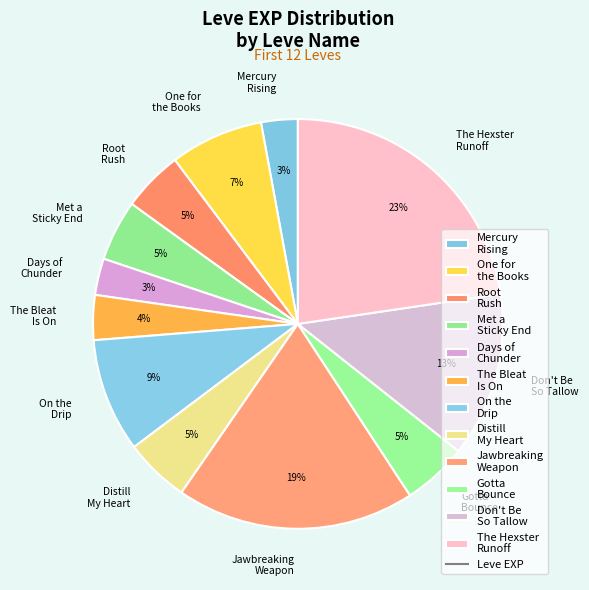

Is it true that Mercury Rising is 3% of the pie?

True